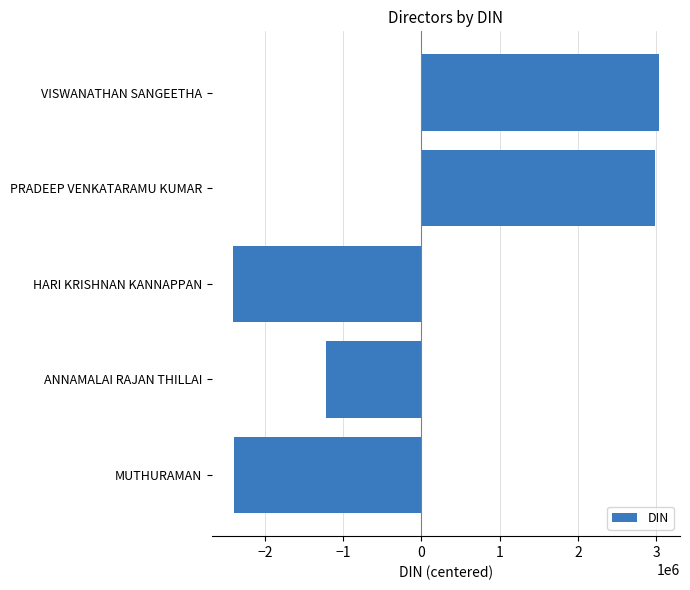

What is the sum of the values at VISWANATHAN SANGEETHA and MUTHURAMAN?

631913